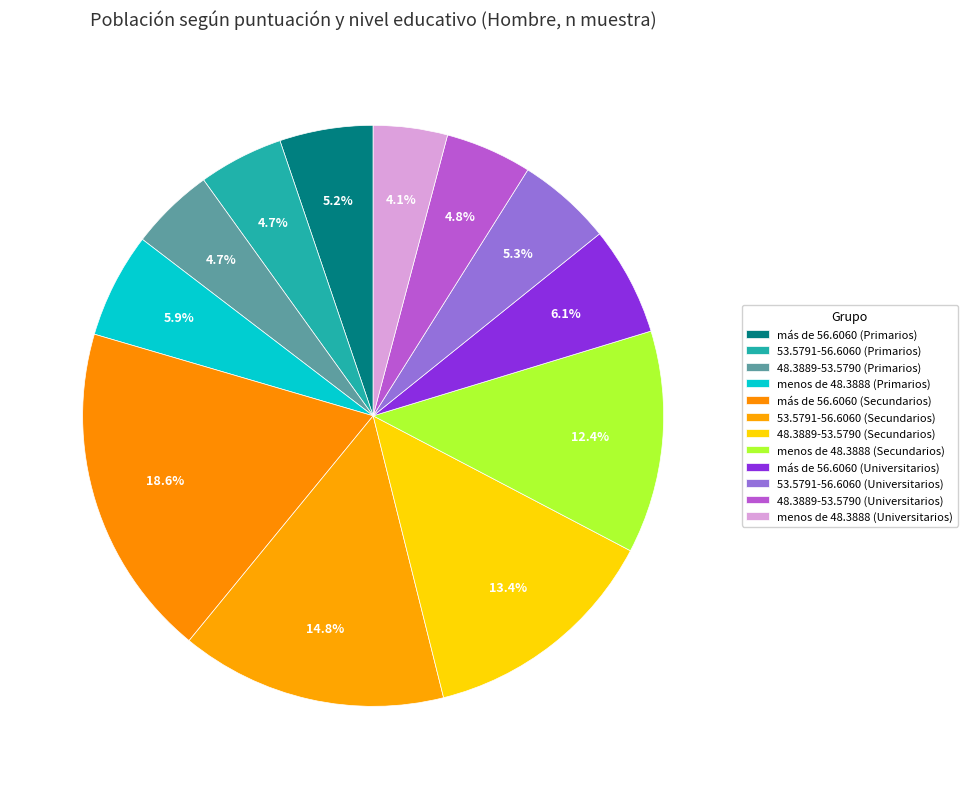

Is there a majority slice in this chart?

No